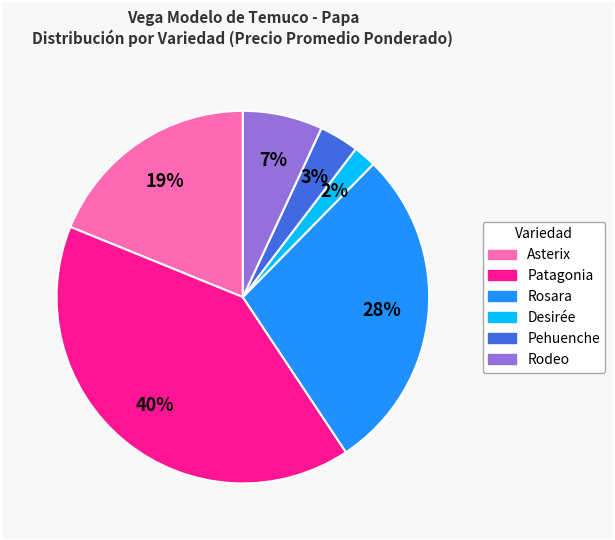

Does any single category account for the majority?

No